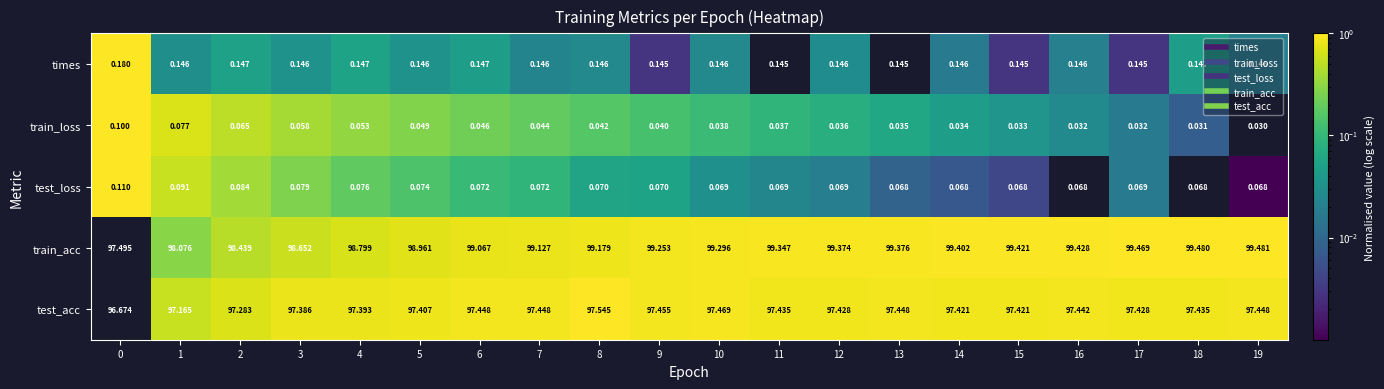

Which series has the widest spread of values?

train_acc